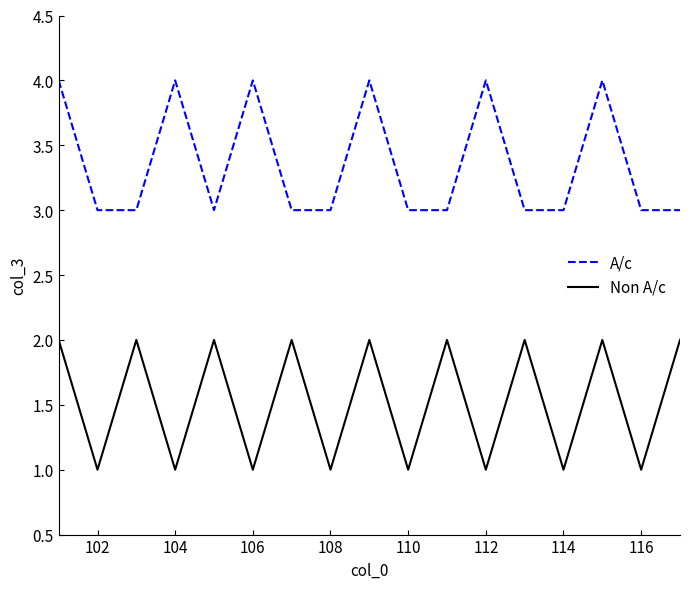

List the series in order of their peak value, lowest first.

Non A/c, A/c